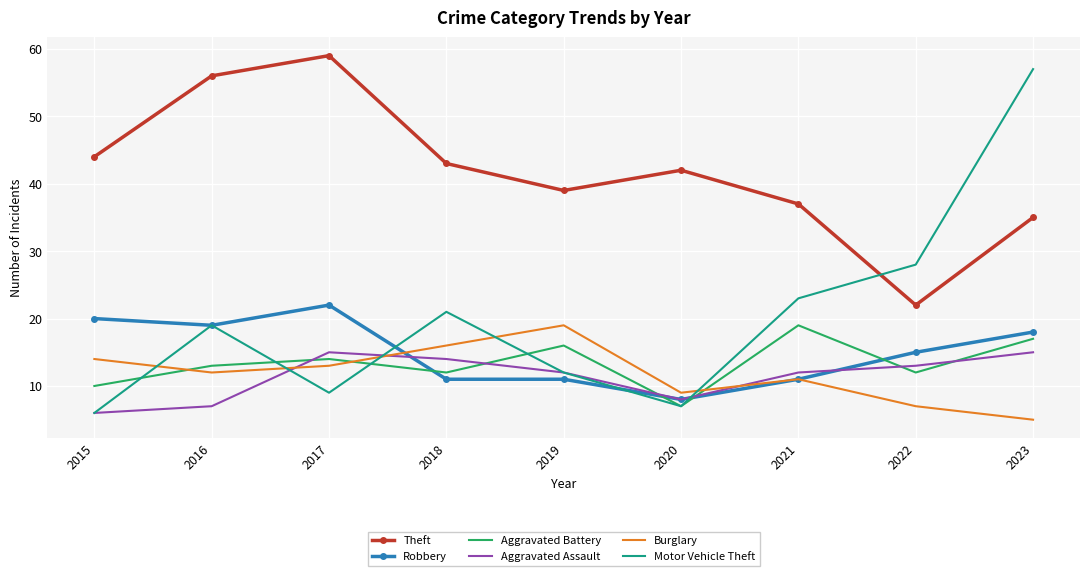

Reading left to right, list all the values displayed in this chart.

Theft: 44	56	59	43	39	42	37	22	35
Robbery: 20	19	22	11	11	8	11	15	18
Aggravated Battery: 10	13	14	12	16	7	19	12	17
Aggravated Assault: 6	7	15	14	12	8	12	13	15
Burglary: 14	12	13	16	19	9	11	7	5
Motor Vehicle Theft: 6	19	9	21	12	7	23	28	57